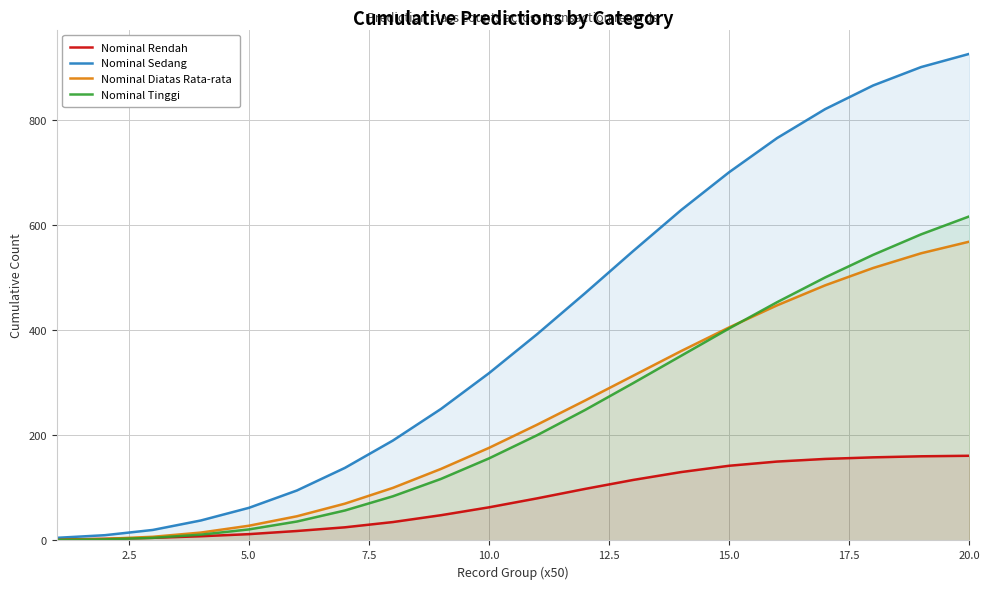

At which category is the sum across all series the highest?

20.0